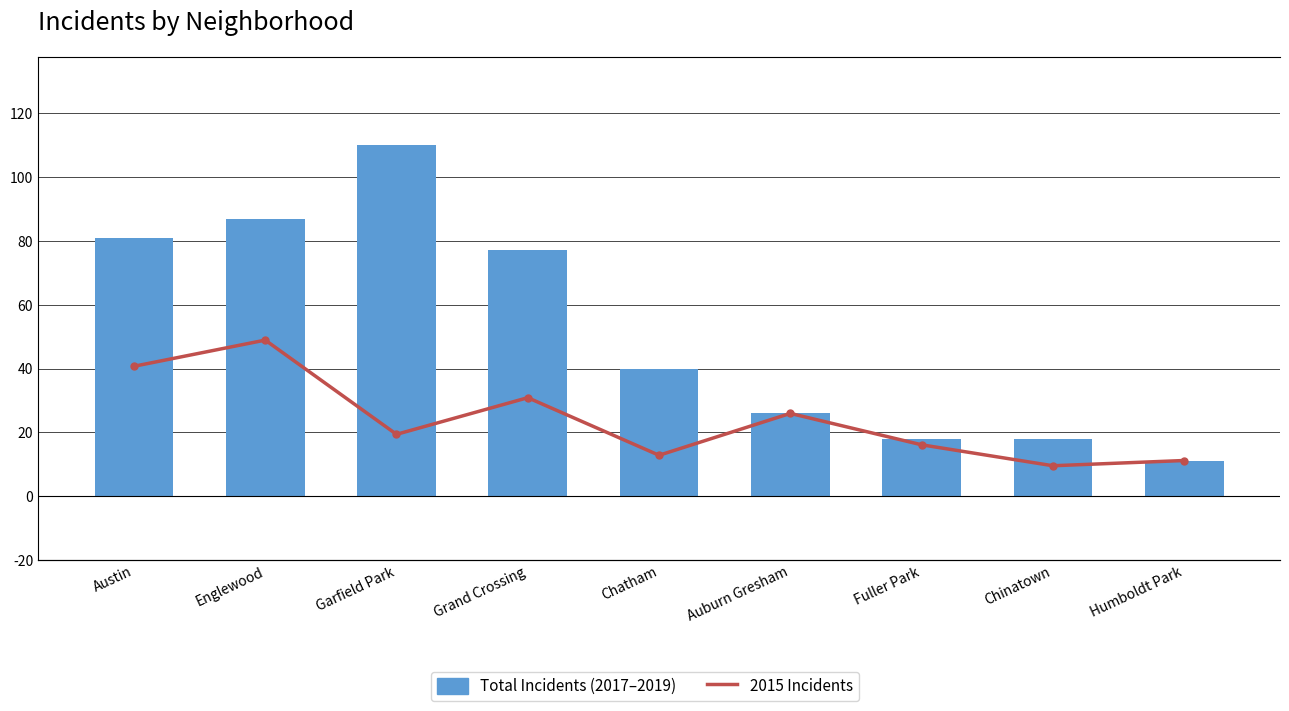

What position from the left is Chinatown?

8